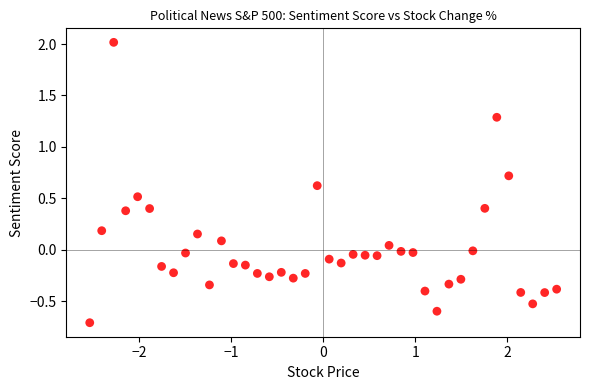

What is the range of X values (max minus min)?

5.1